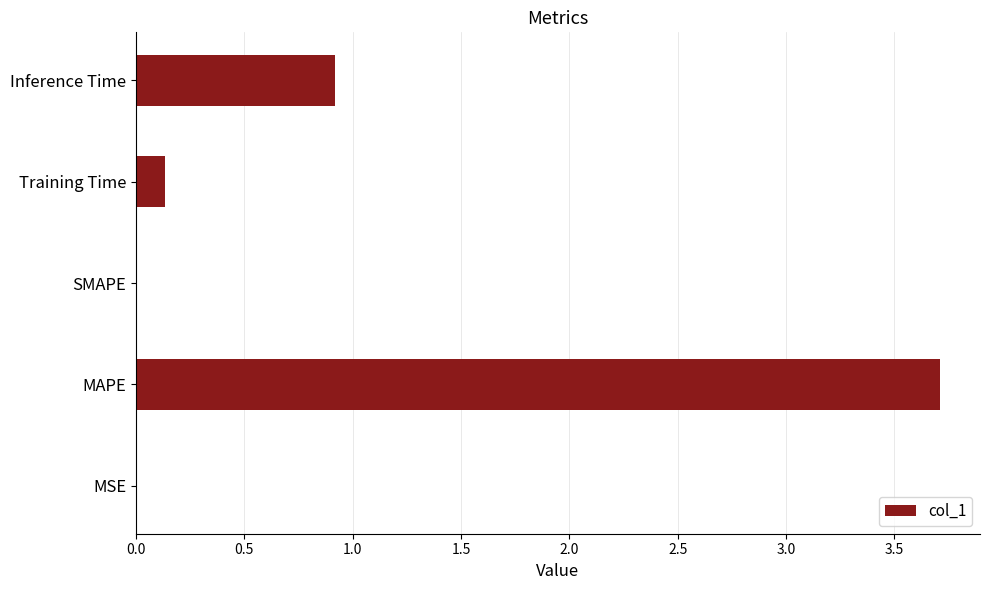

What is the sum of all values?

4.8